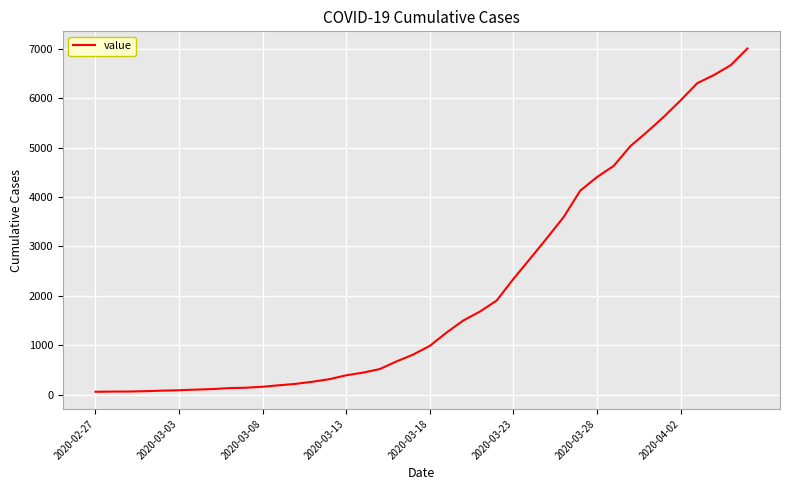

What is the difference between the maximum and minimum values?

6937